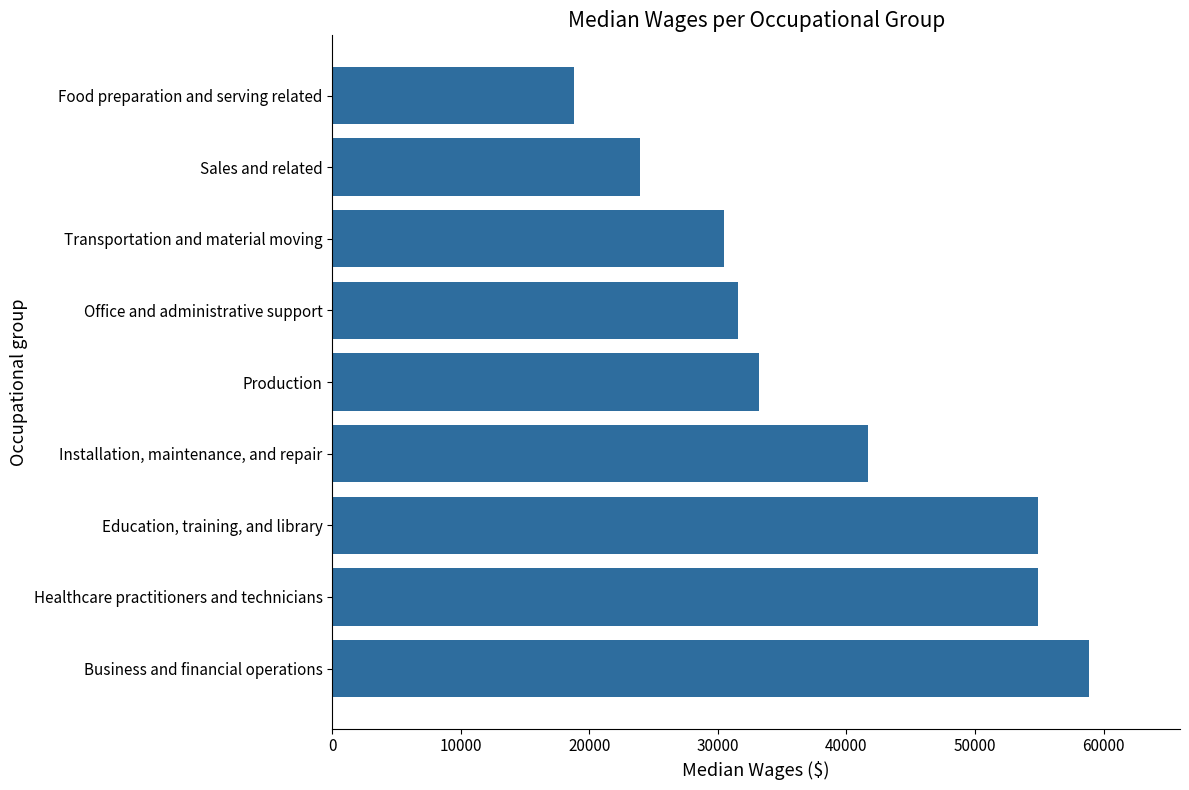

The value at Education, training, and library is 54920. True or false?

True